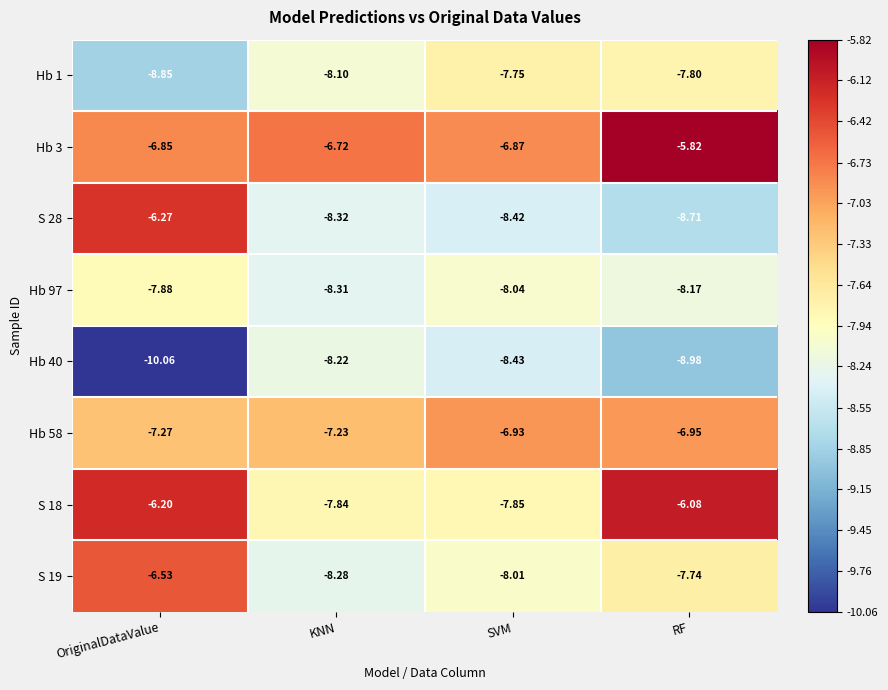

At which label does Hb 1 reach its minimum?

OriginalDataValue